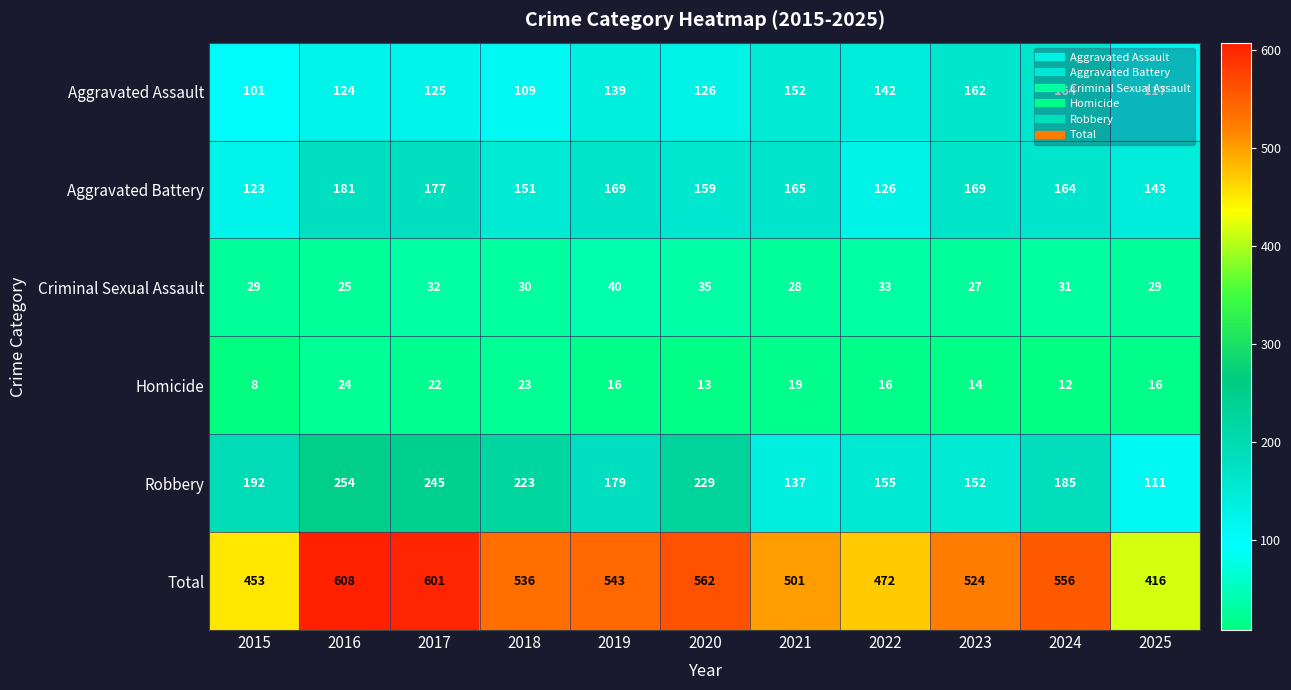

At which label does Robbery reach its minimum?

2025